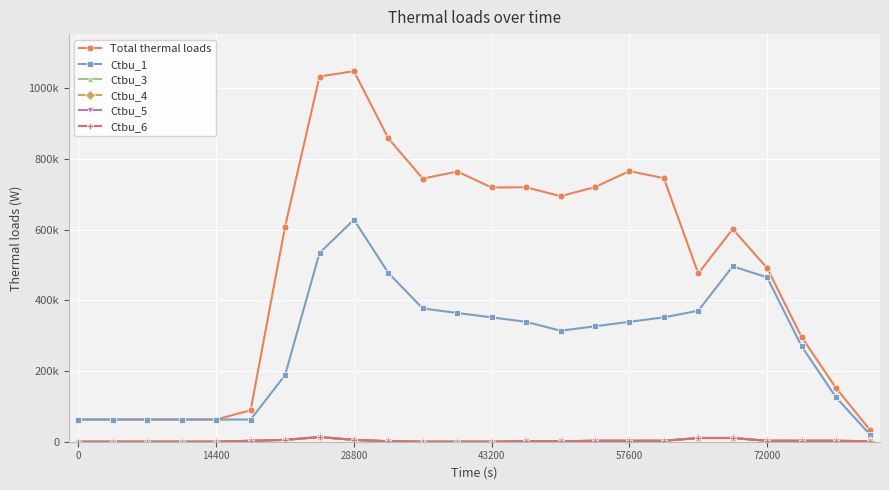

Is this an area chart (filled region under the line)?

No